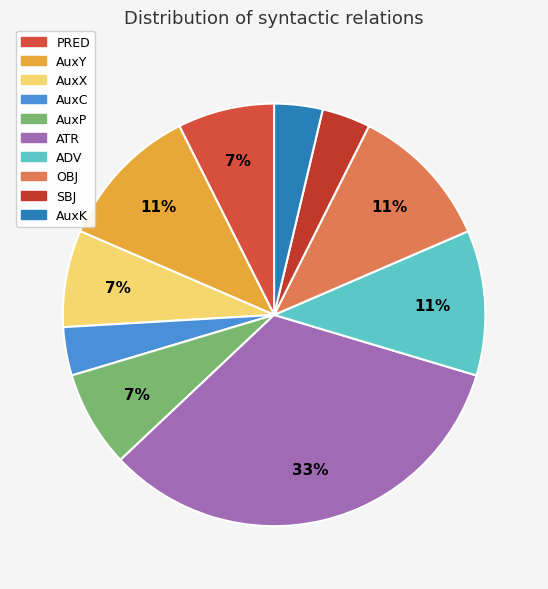

Does AuxC represent more than half of the total?

No